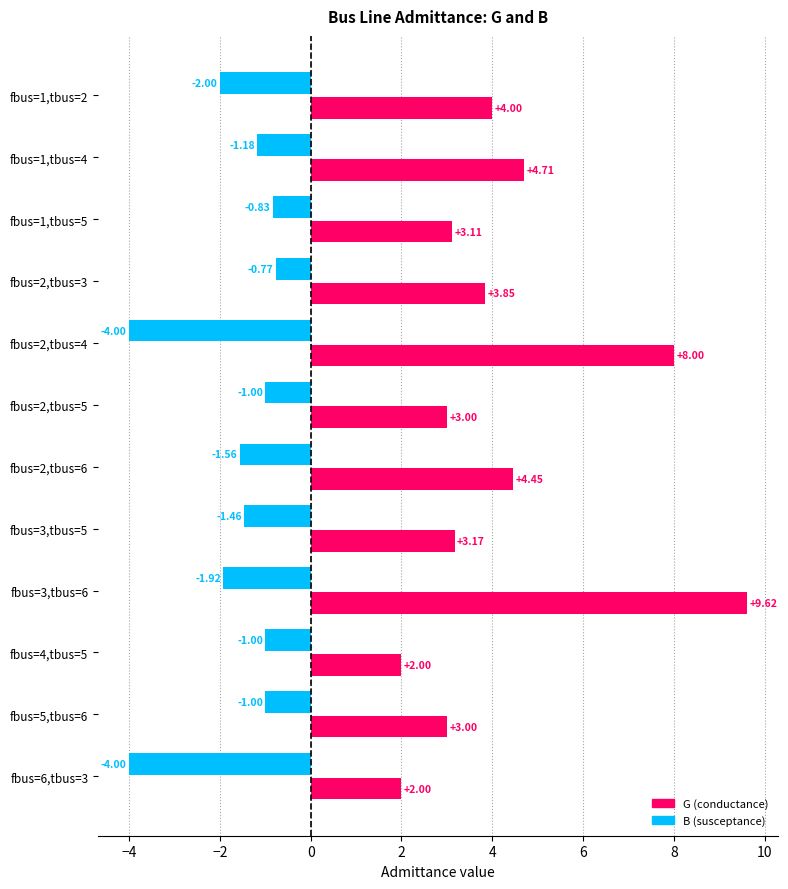

What is the difference between the highest and lowest values at fbus=2,tbus=6?

6.0